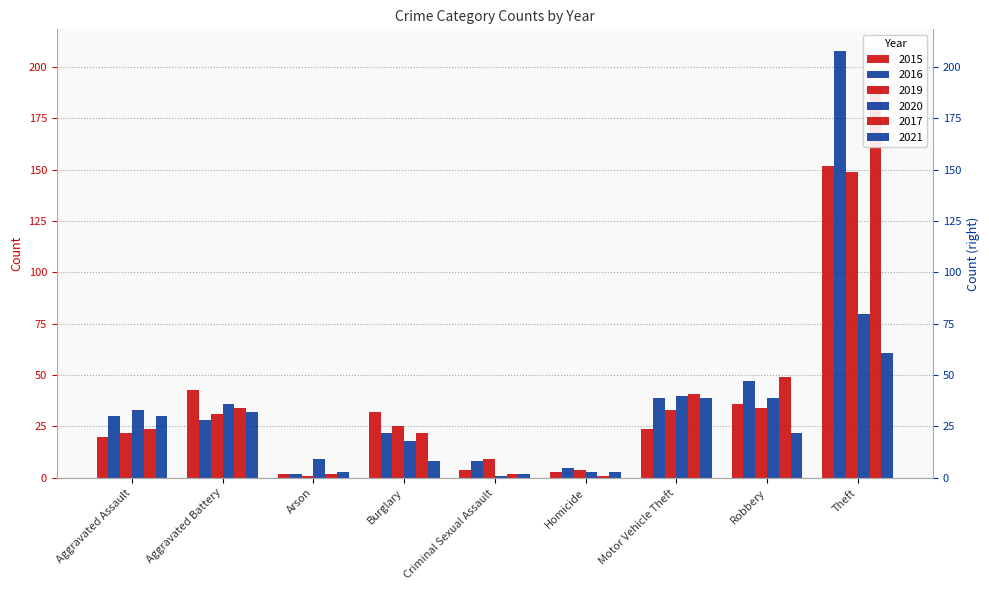

The value of 2019 at Criminal Sexual Assault is 4. True or false?

False